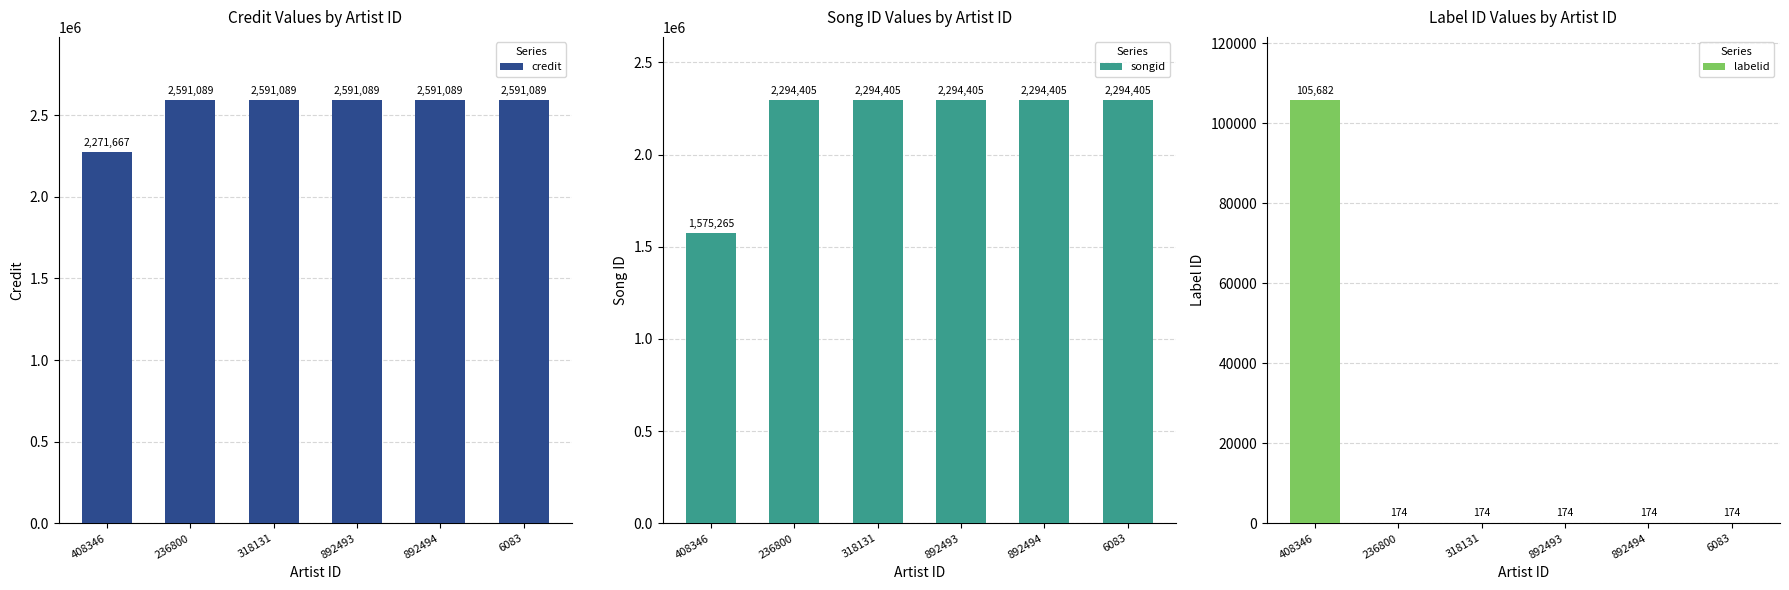

What is the difference between the highest and lowest values at 892494?

2590915